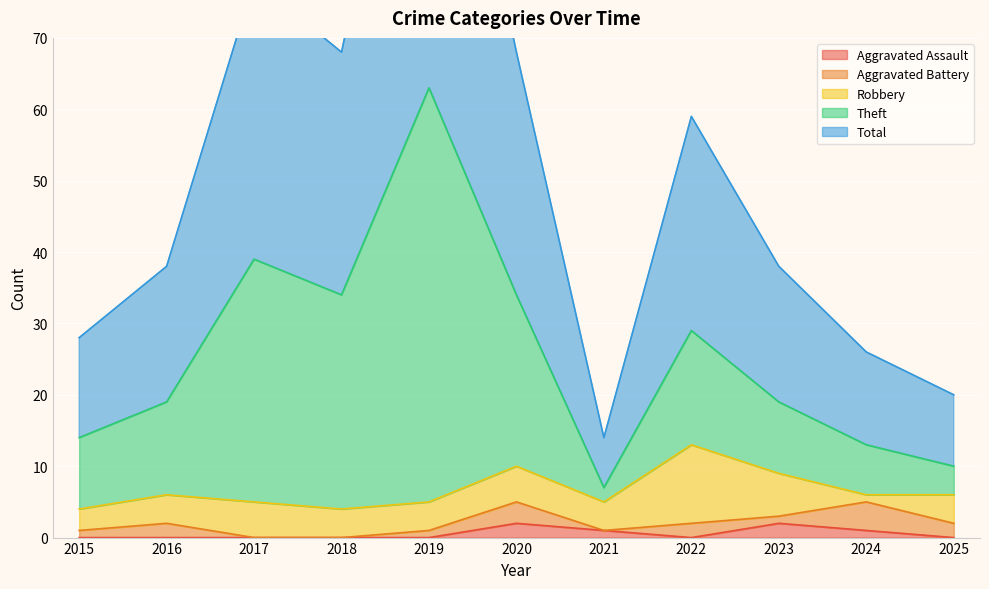

Between 2016 and 2025, which series saw the biggest shift?

Total